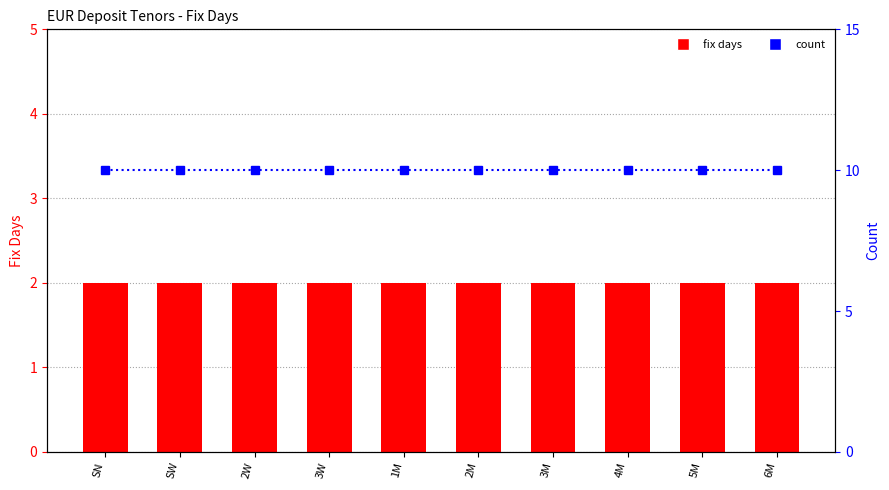

Is it true that count equals 10 at SW?

True